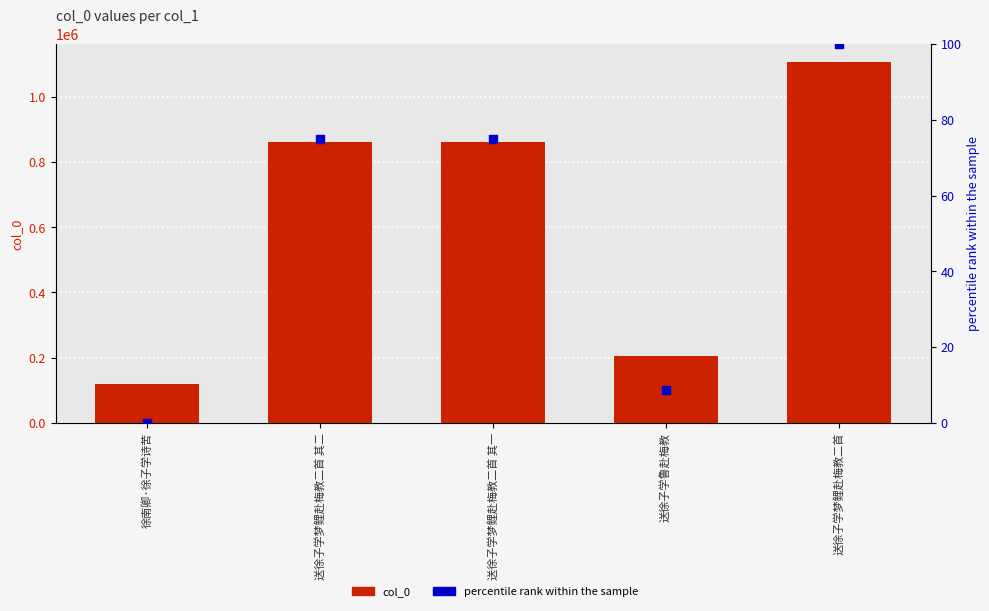

What are all the series names shown in the legend?

col_0, percentile rank within the sample